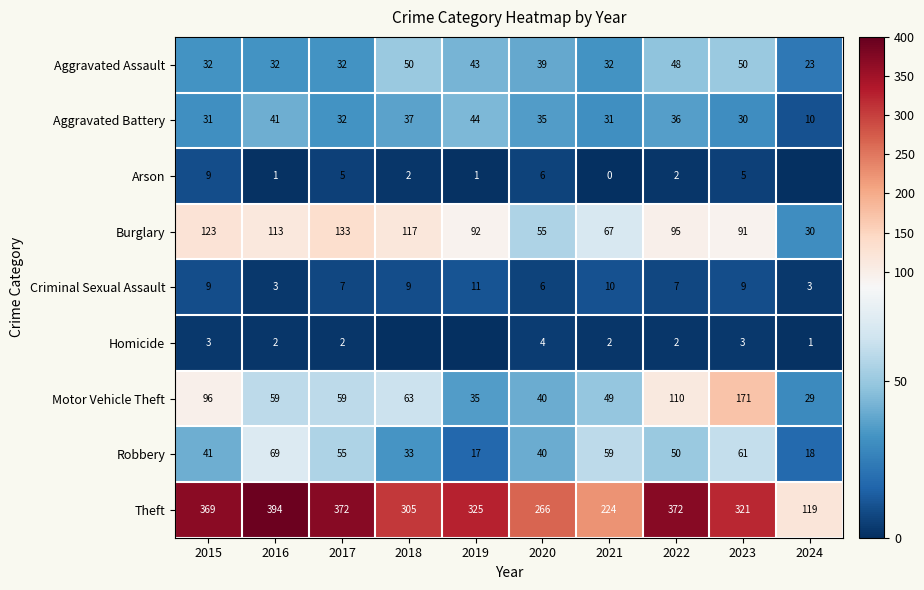

What is the sum of all Burglary values?

916